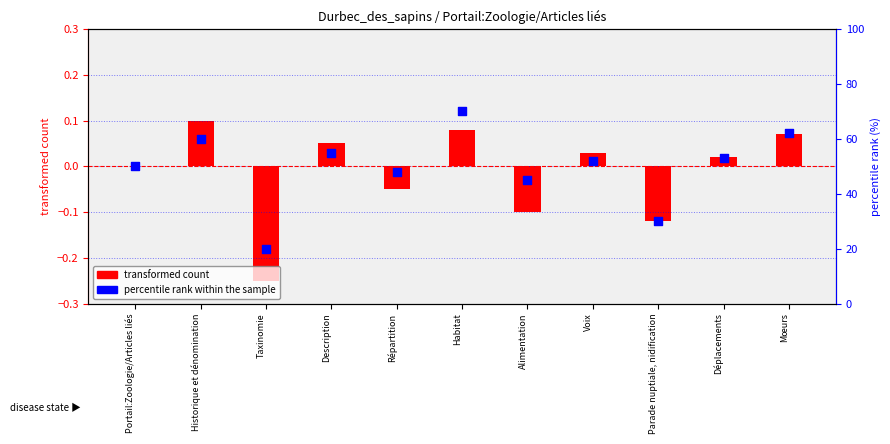

Which series reaches the maximum Y coordinate?

percentile rank within the sample